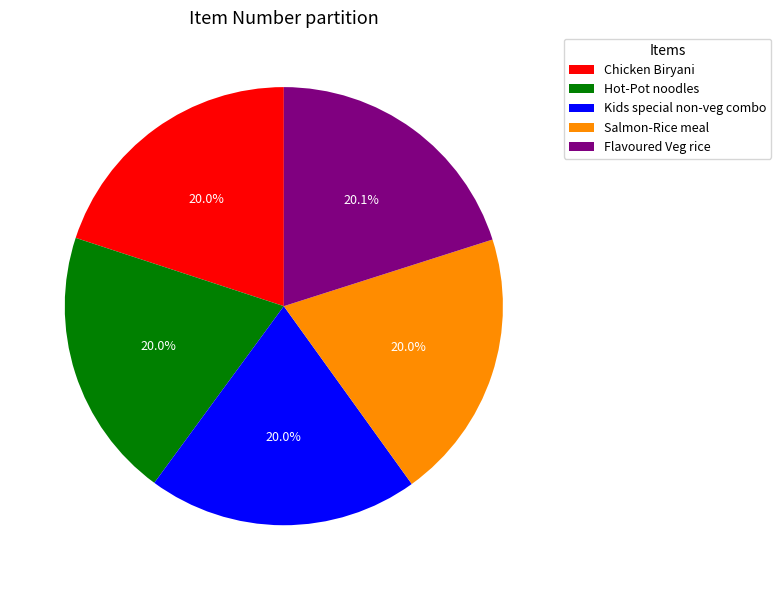

Is there any slice that represents more than half of the pie?

No